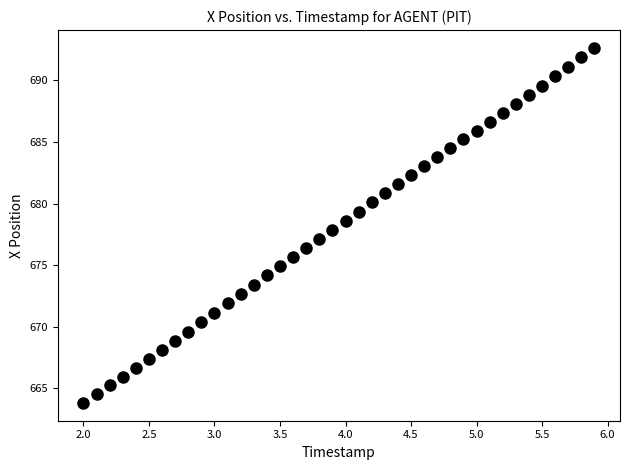

What is the range of X values (max minus min)?

3.9